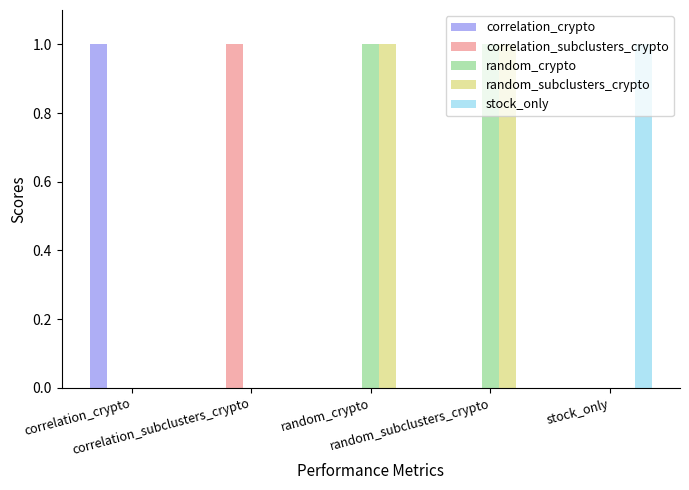

Rank the categories by random_subclusters_crypto value from lowest to highest.

correlation_crypto, correlation_subclusters_crypto, stock_only, random_crypto, random_subclusters_crypto